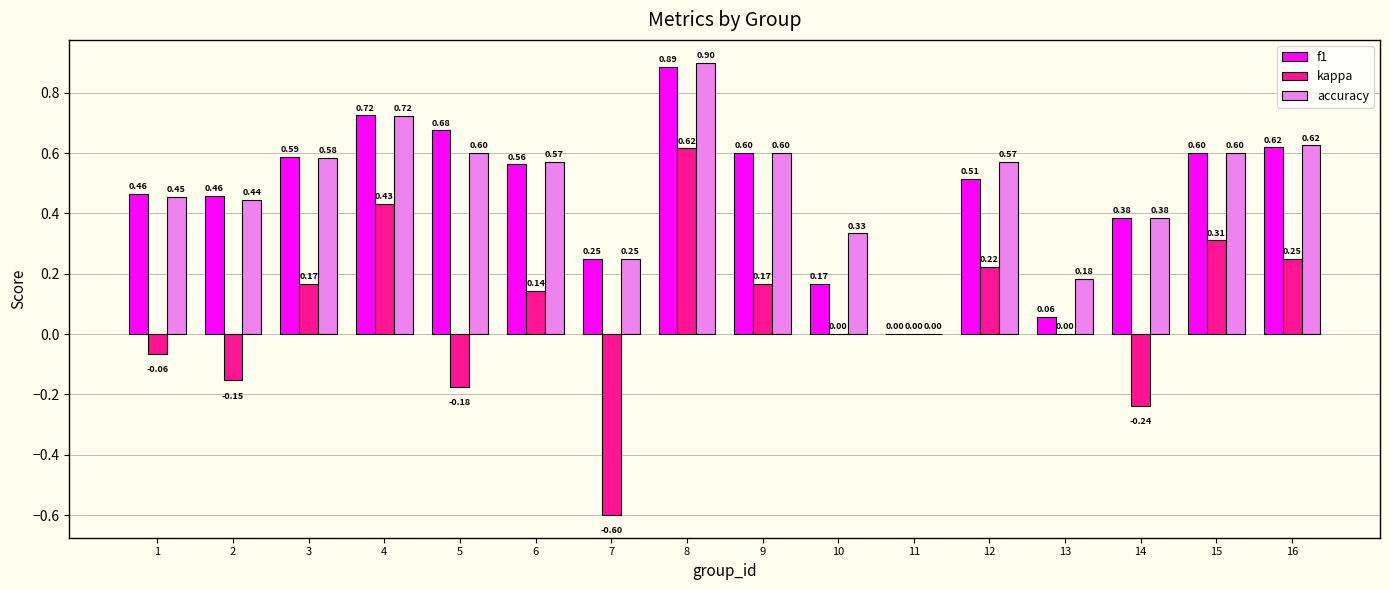

What is the total value across all series at 8?

2.4